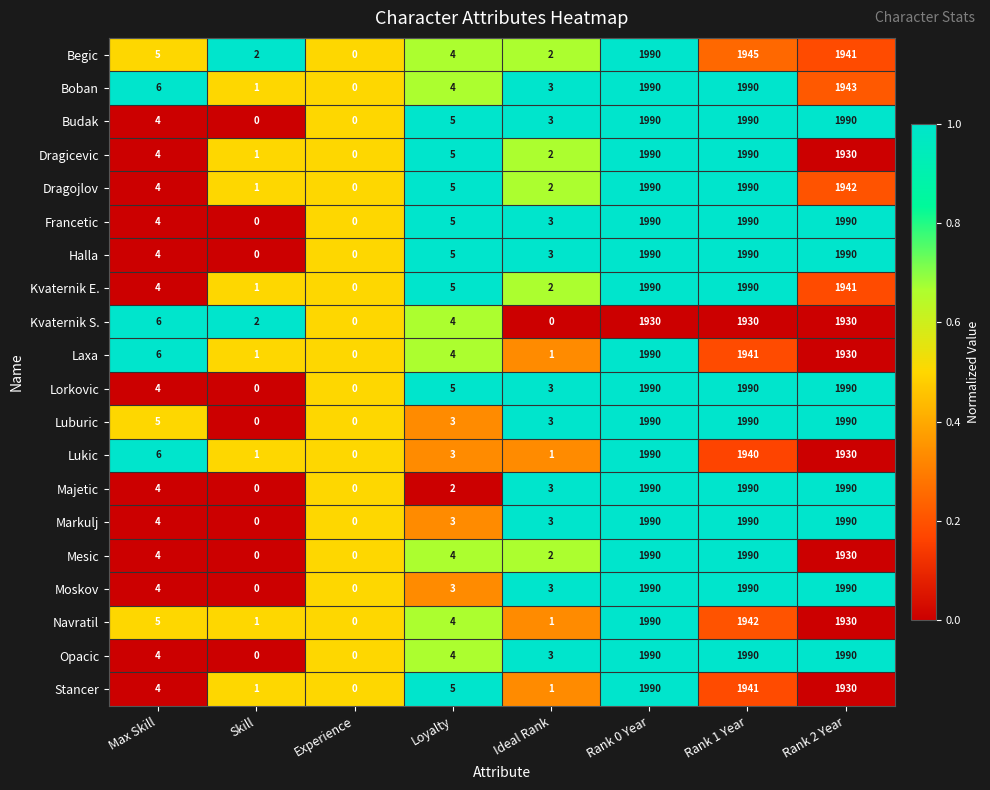

What is the total value across all series at Skill?

12